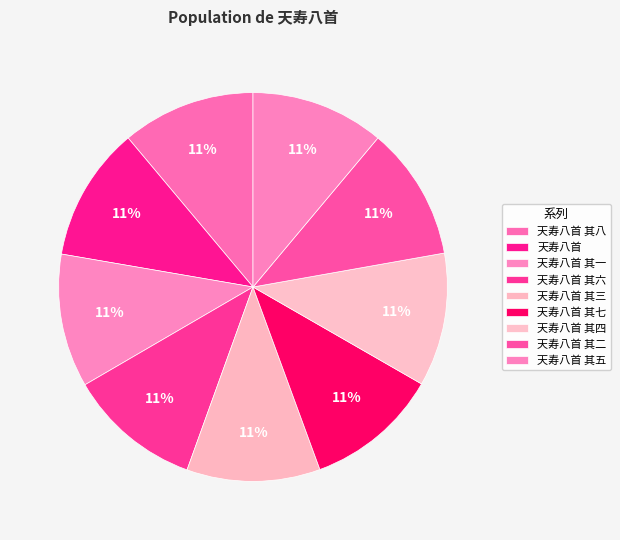

What is the smallest slice in the pie chart?

天寿八首 其一